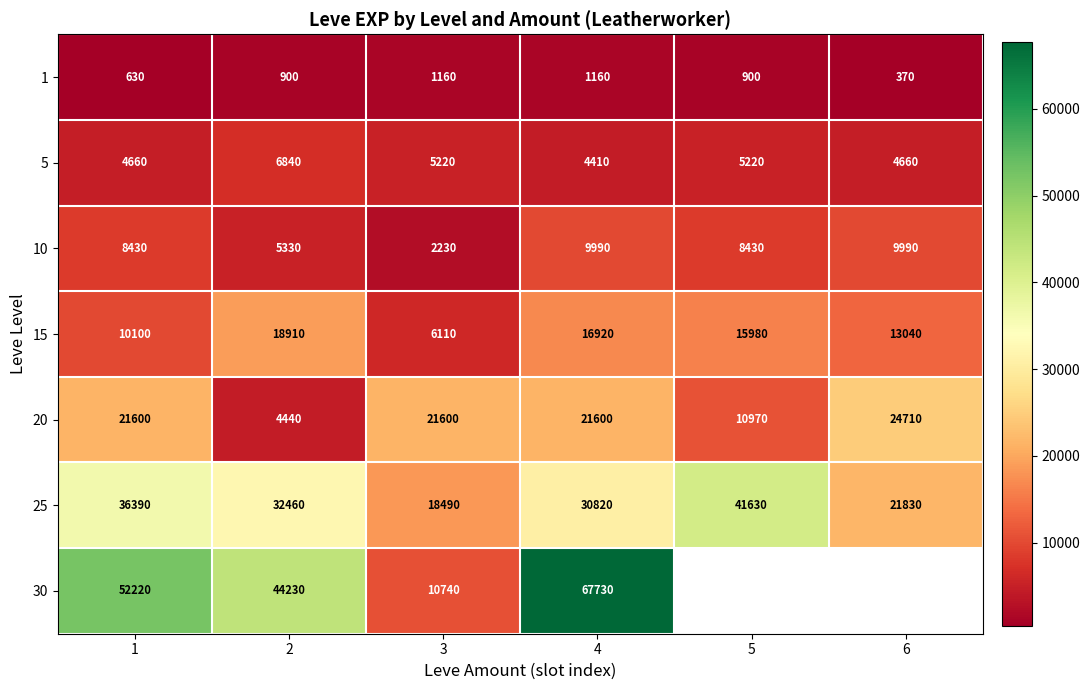

At how many categories does at least one series exceed 52722?

1